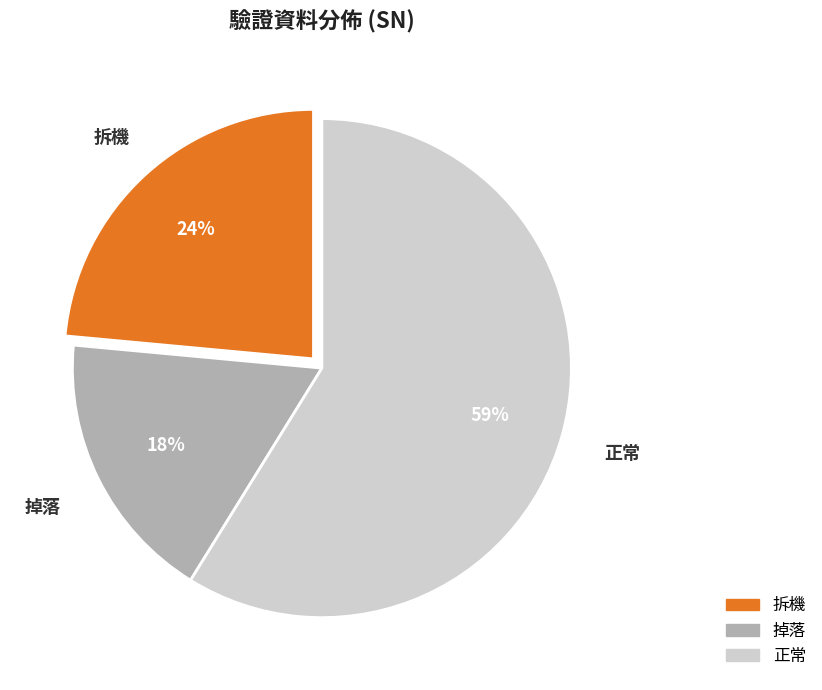

To the nearest percent, what percentage of the pie is 掉落?

18%